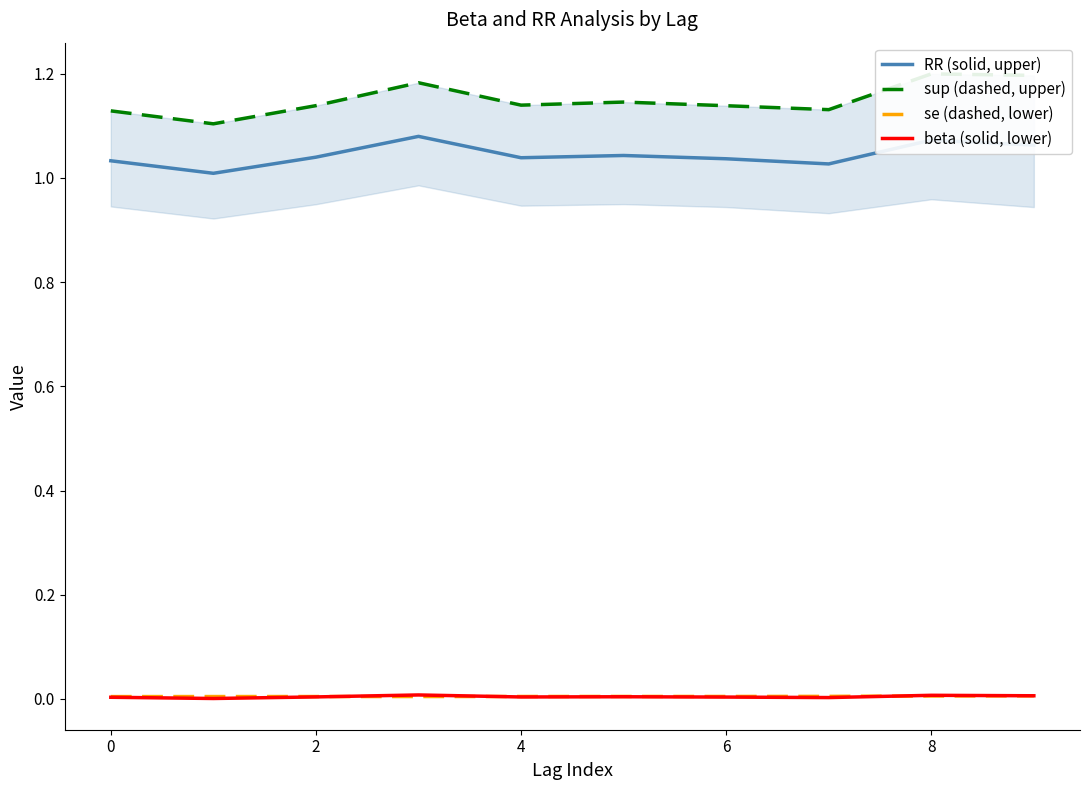

At how many categories does at least one series exceed 1?

10